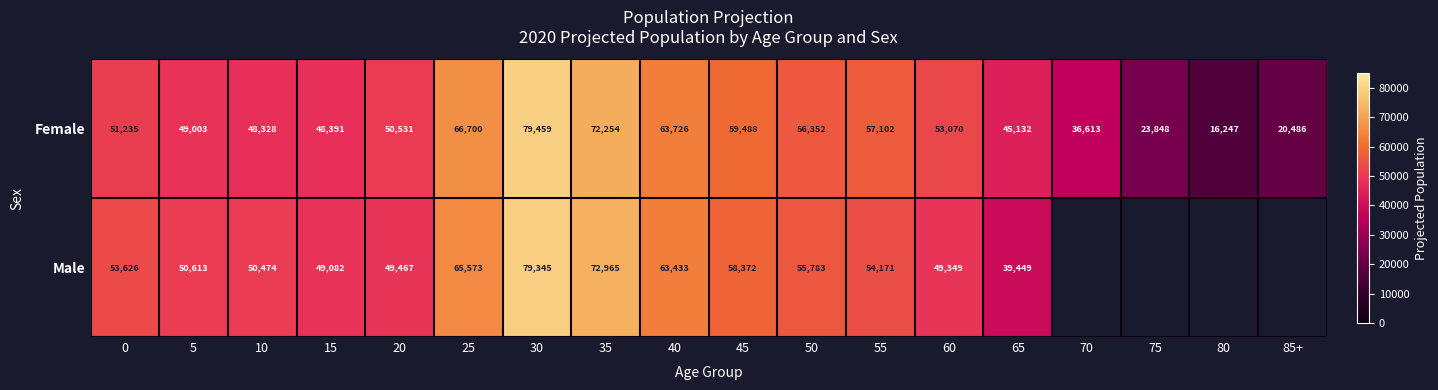

Which series changed the most between 10 and 35?

Female